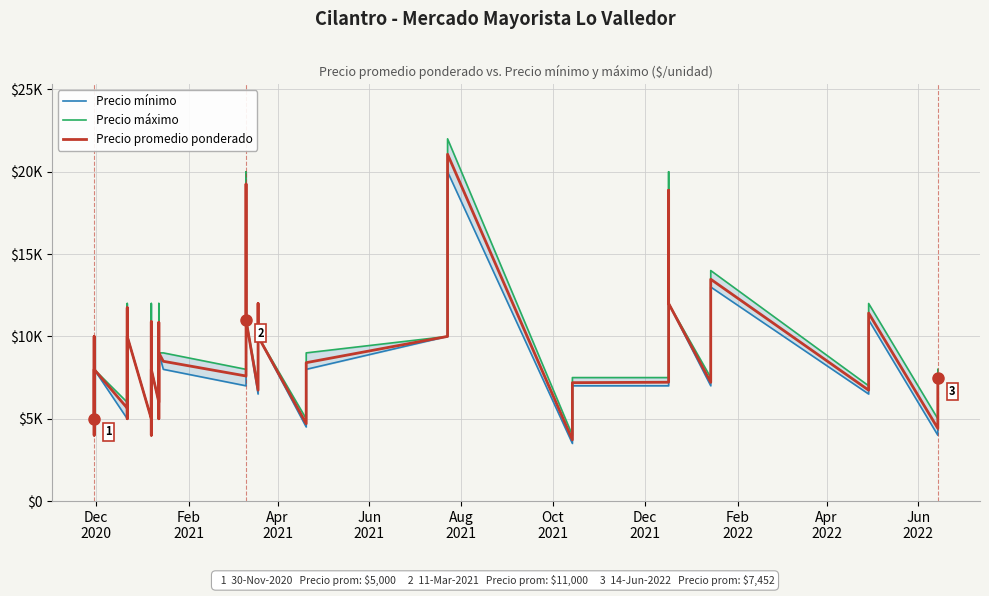

True or false: Precio promedio ponderado and Precio mínimo intersect in this chart.

False